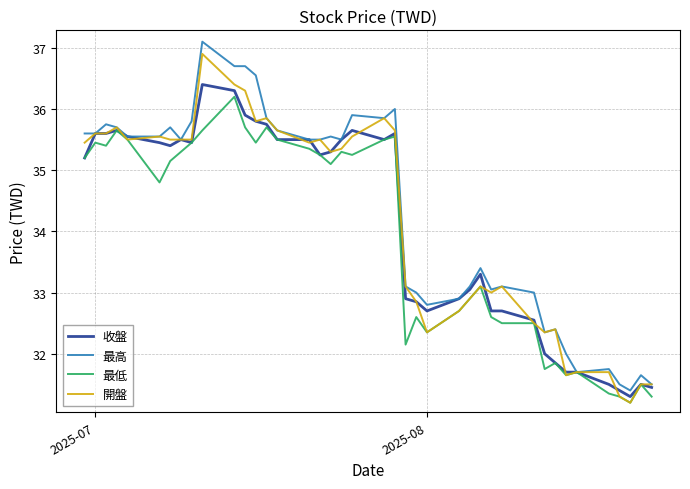

What is the minimum value shown in the chart?

31.2